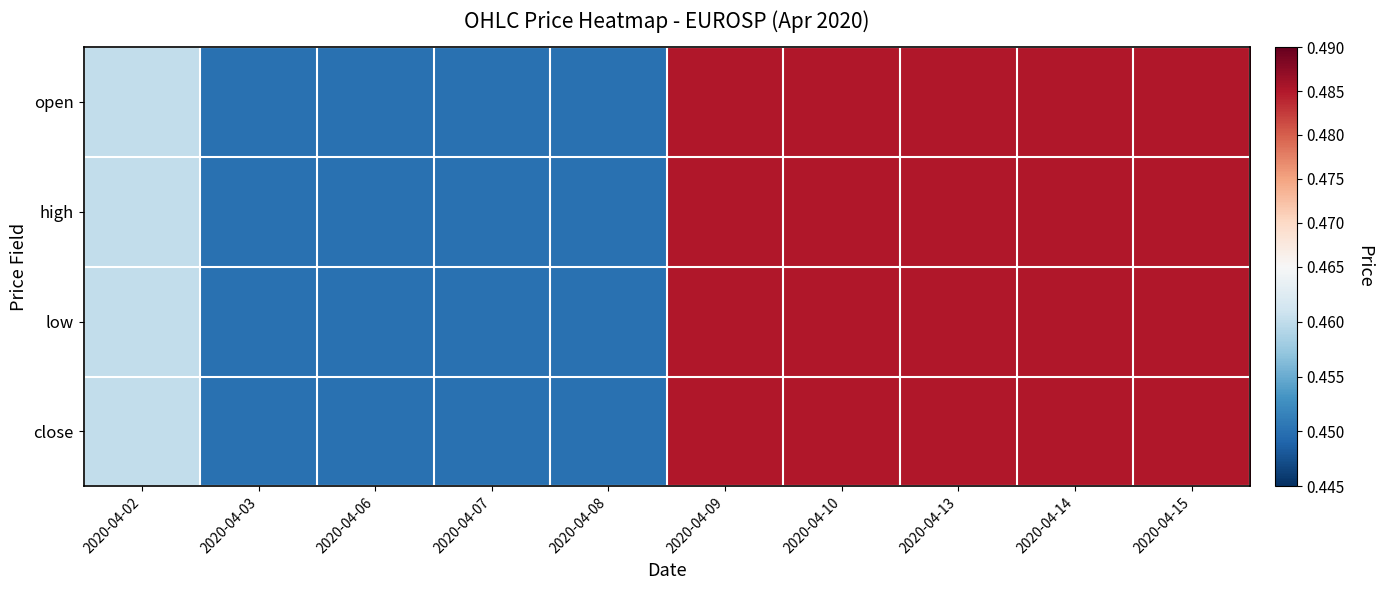

At which category is the sum across all series the highest?

2020-04-09